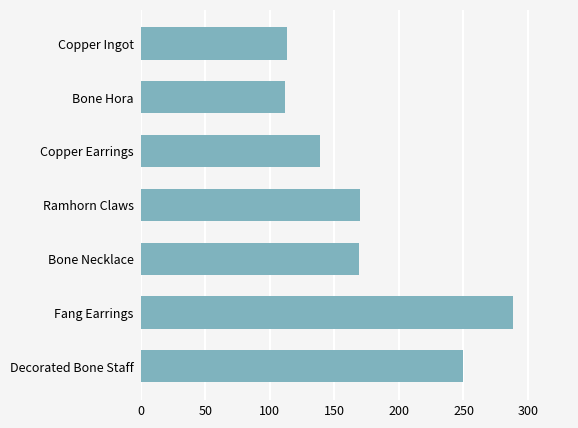

What is the value of the 4th bar from the top?

170